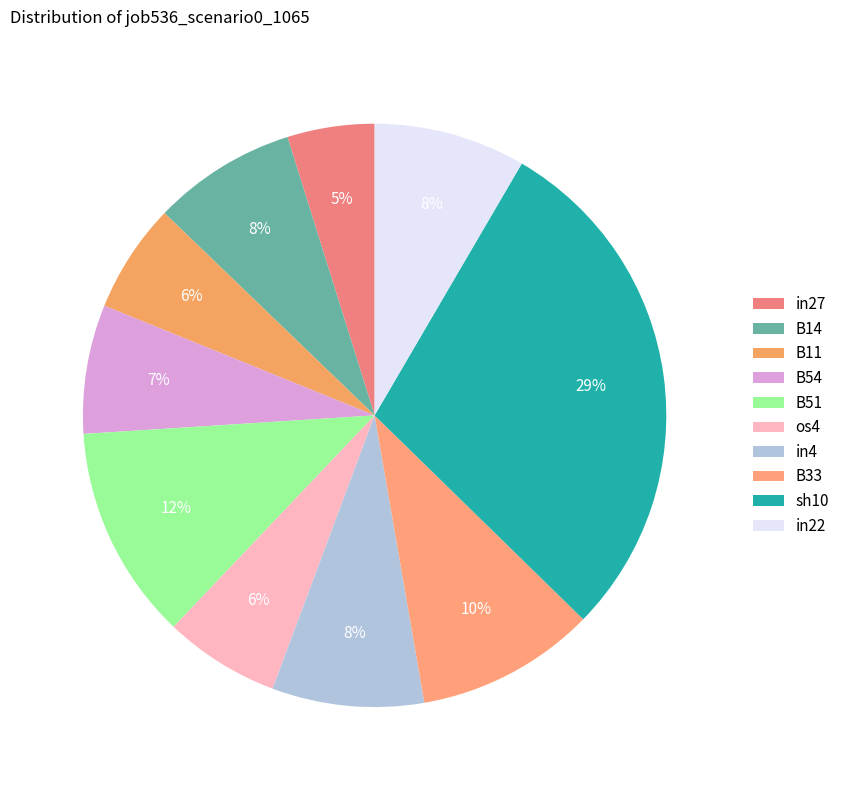

To the nearest percent, what portion does B51 represent?

12%